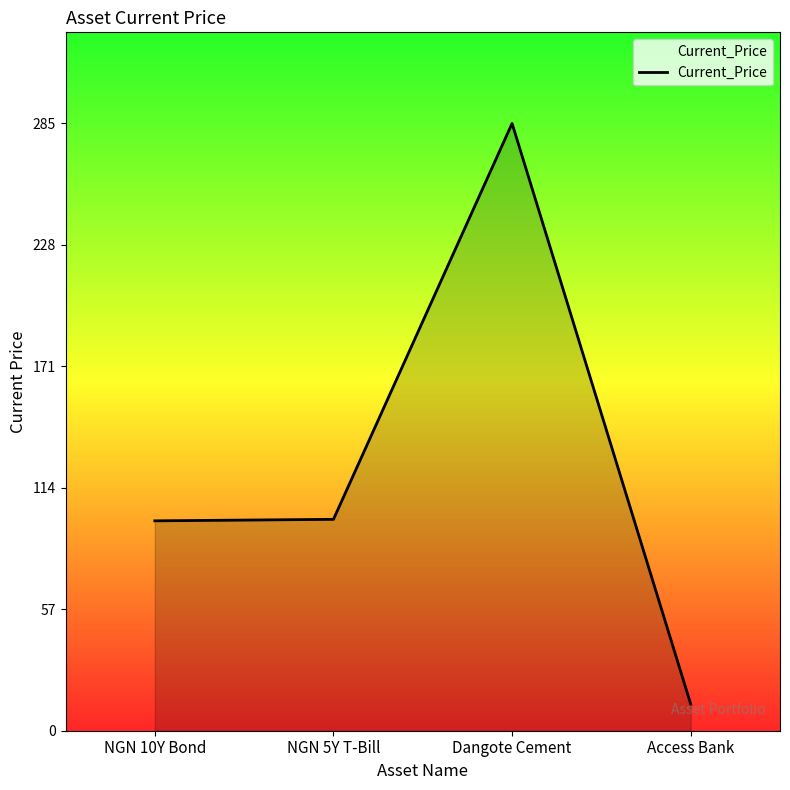

What is the difference between the values at NGN 5Y T-Bill and Access Bank?

86.7